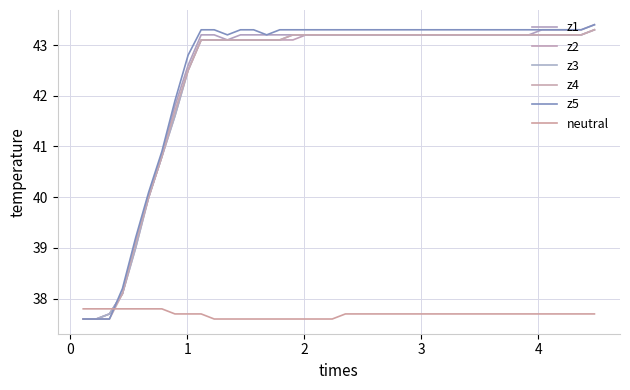

What is the difference between the maximum and minimum values in the z4 series?

5.7